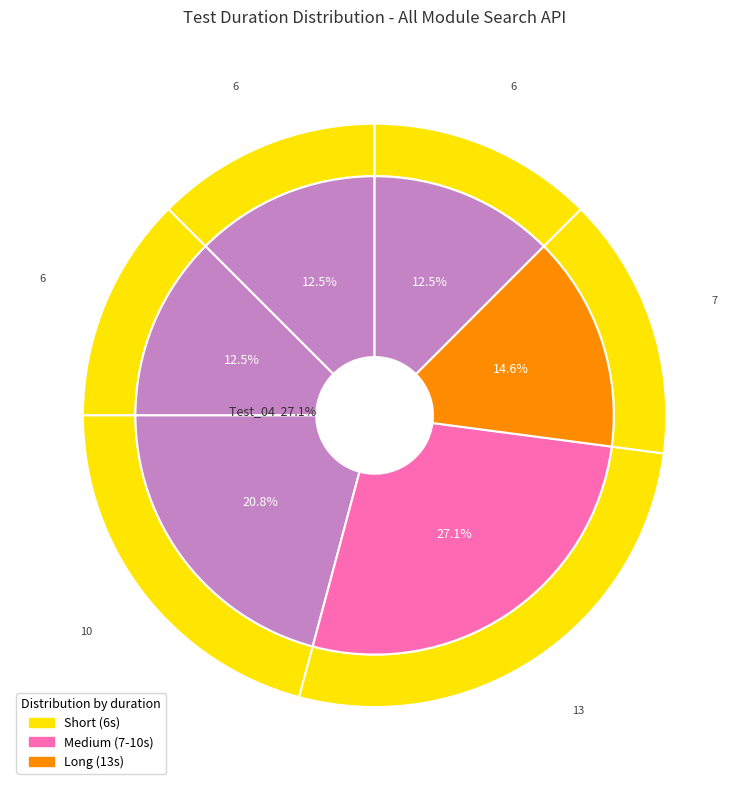

To the nearest percent, what percentage of the pie is Test_05?

15%